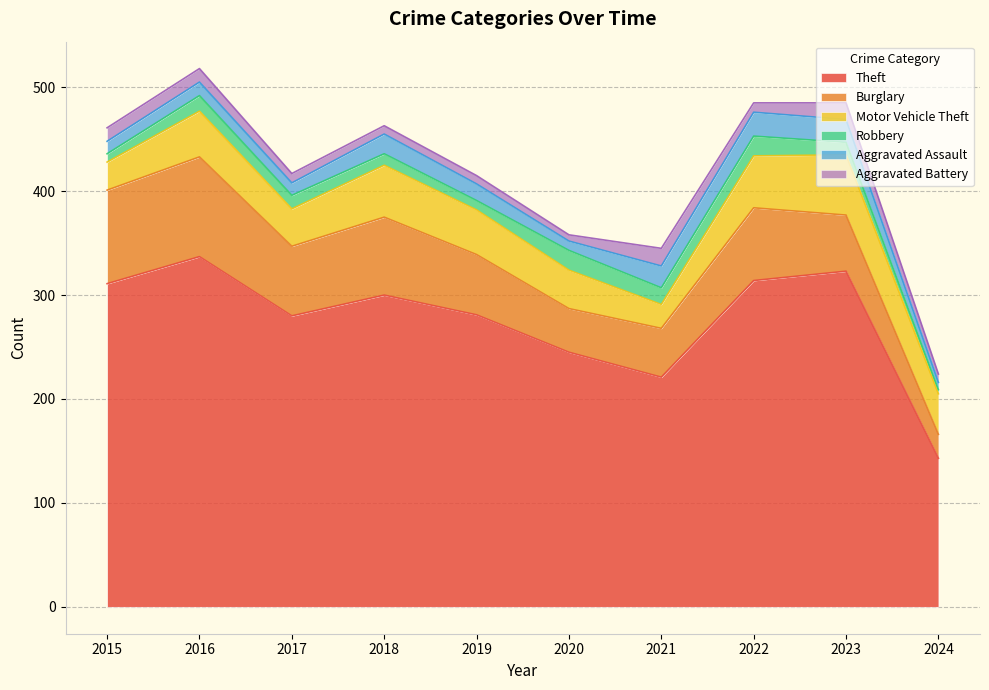

Which series has the widest spread of values?

Theft